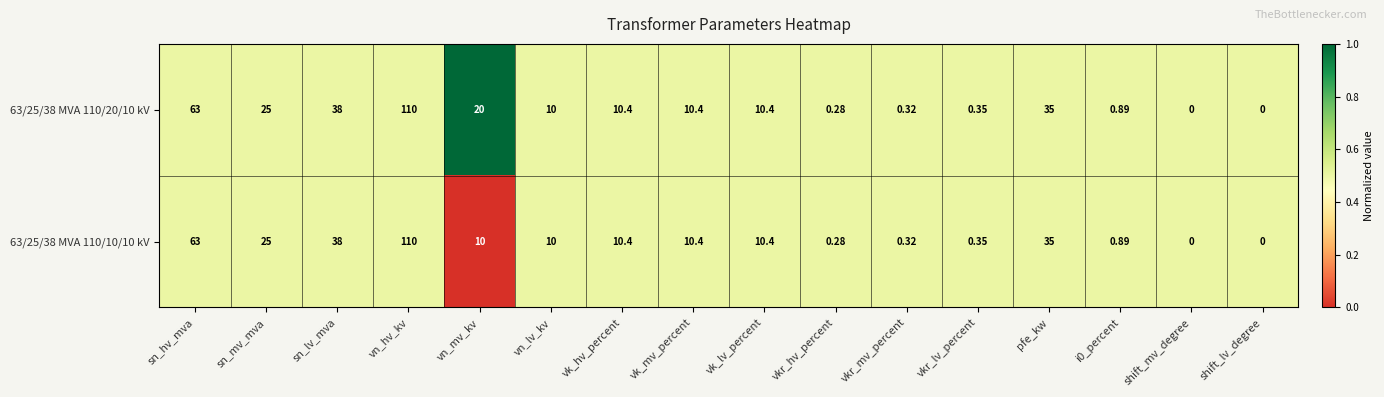

Which label corresponds to the largest value in the chart?

vn_hv_kv